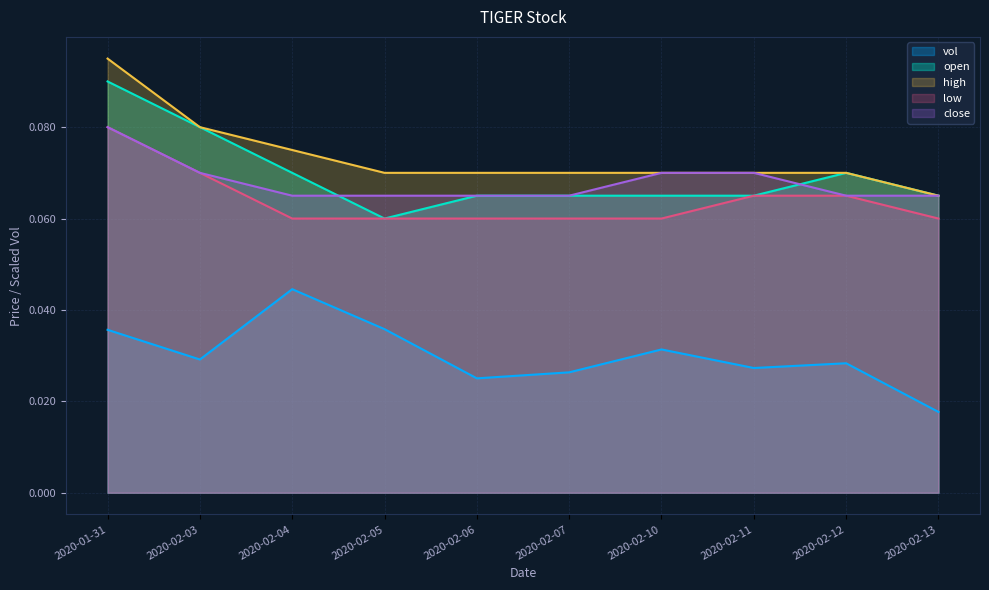

What is the label of the 9th point from the left?

2020-02-12